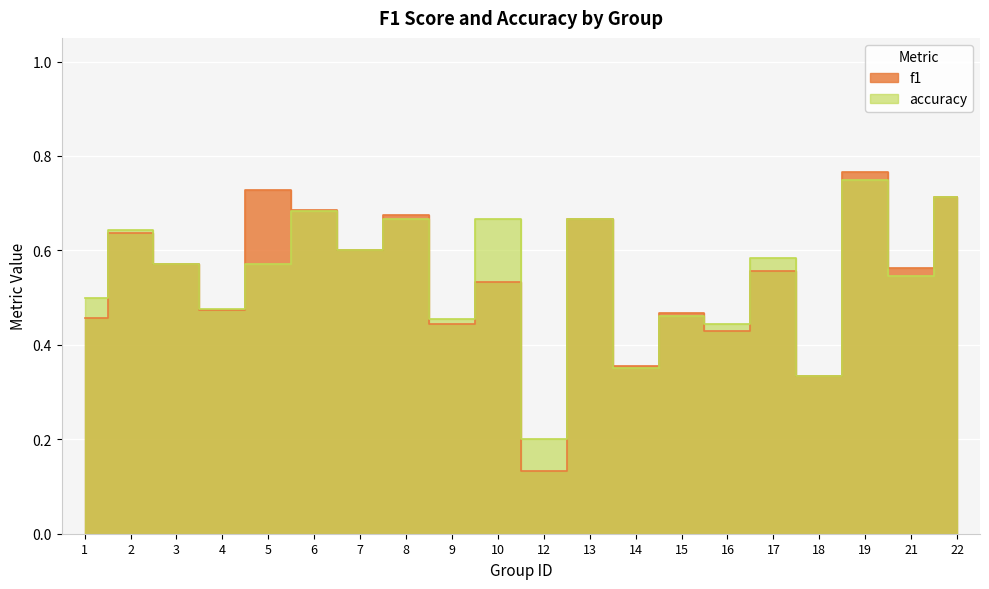

What is the sum of all f1 values?

10.8